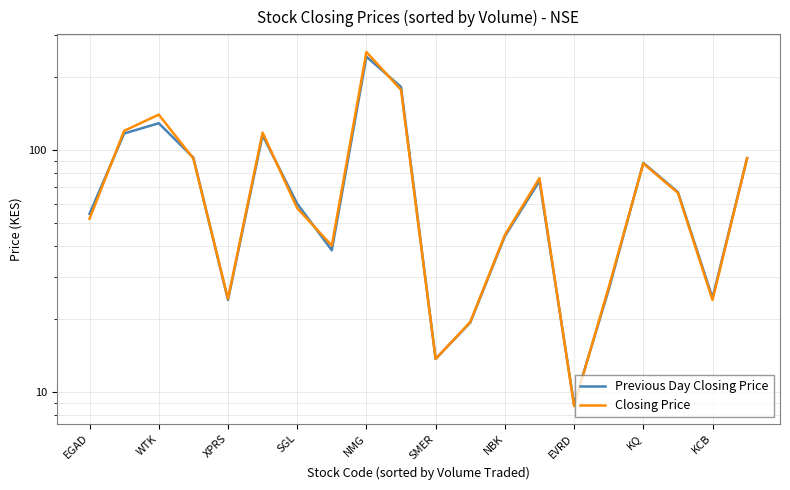

At which label does Previous Day Closing Price first exceed 67?

WTK